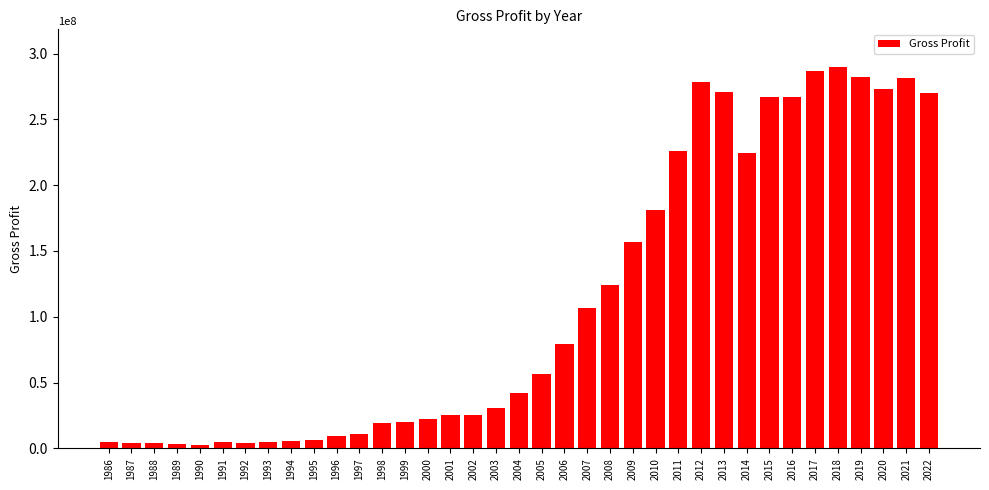

What is the value of the 34th bar from the left?

282476000